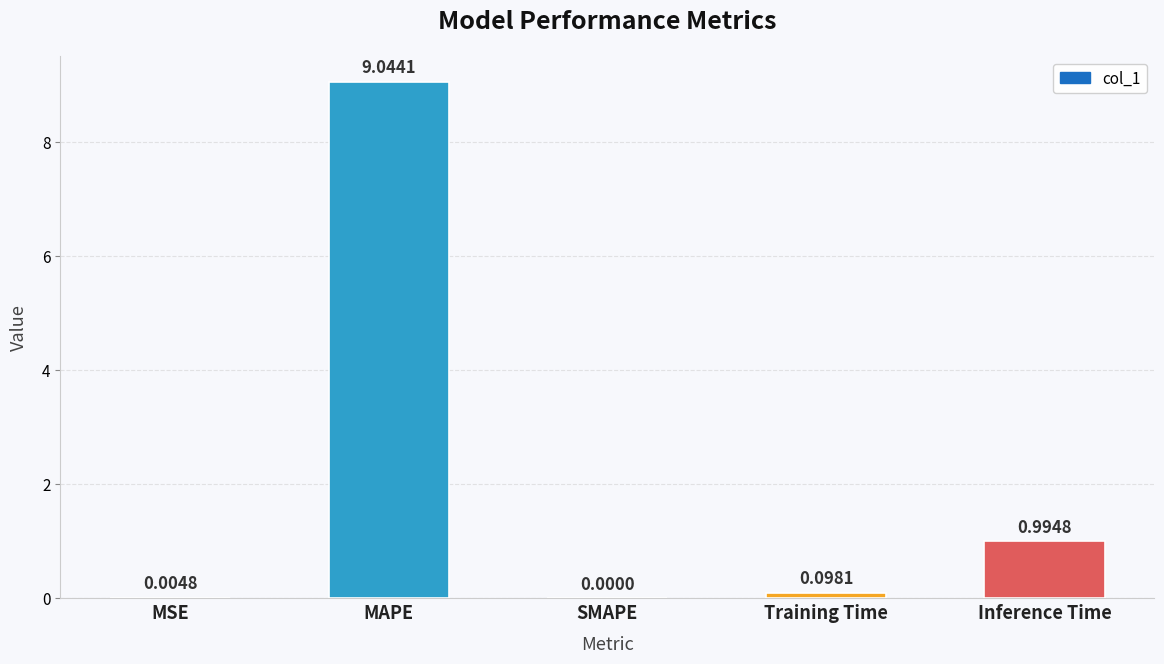

Is it true that the value at MSE is 0.0?

True